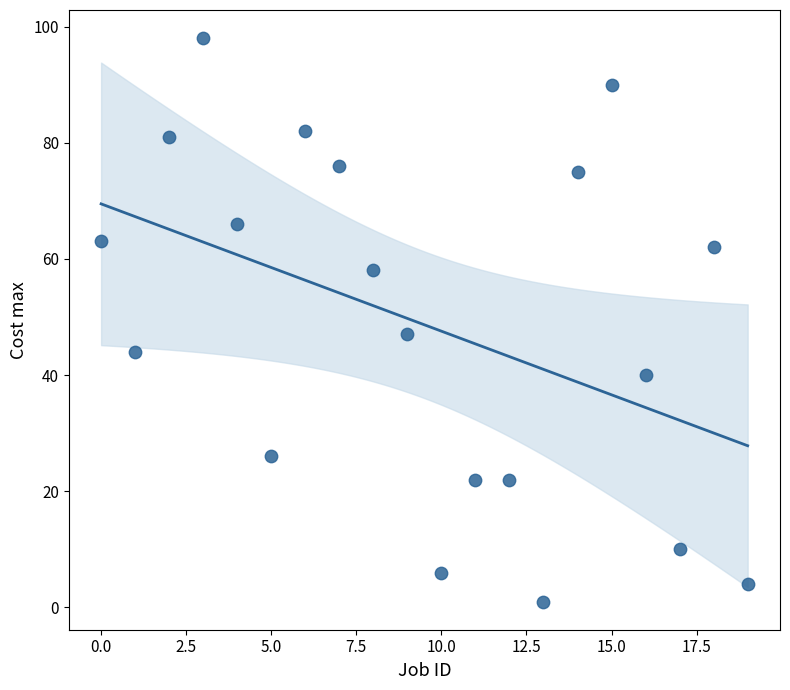

What Y value in the scatter plot is closest to 49?

47